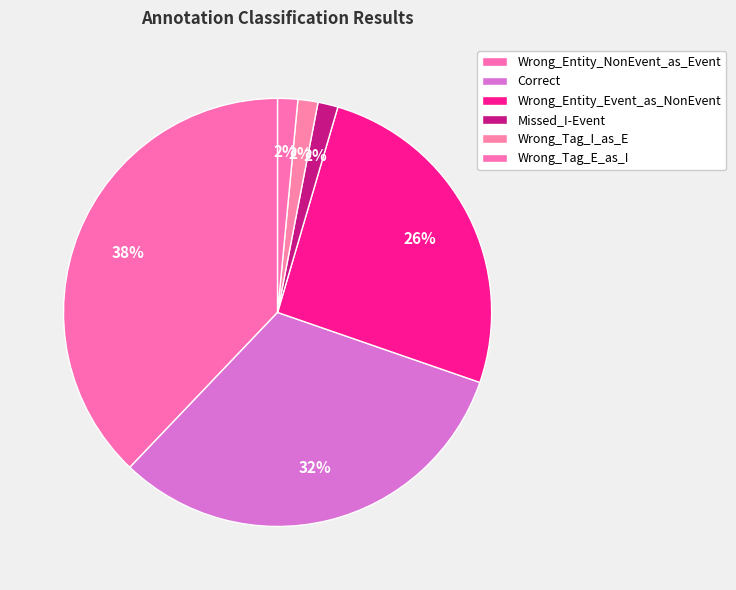

Which category has the biggest portion of the pie?

Wrong_Entity_NonEvent_as_Event